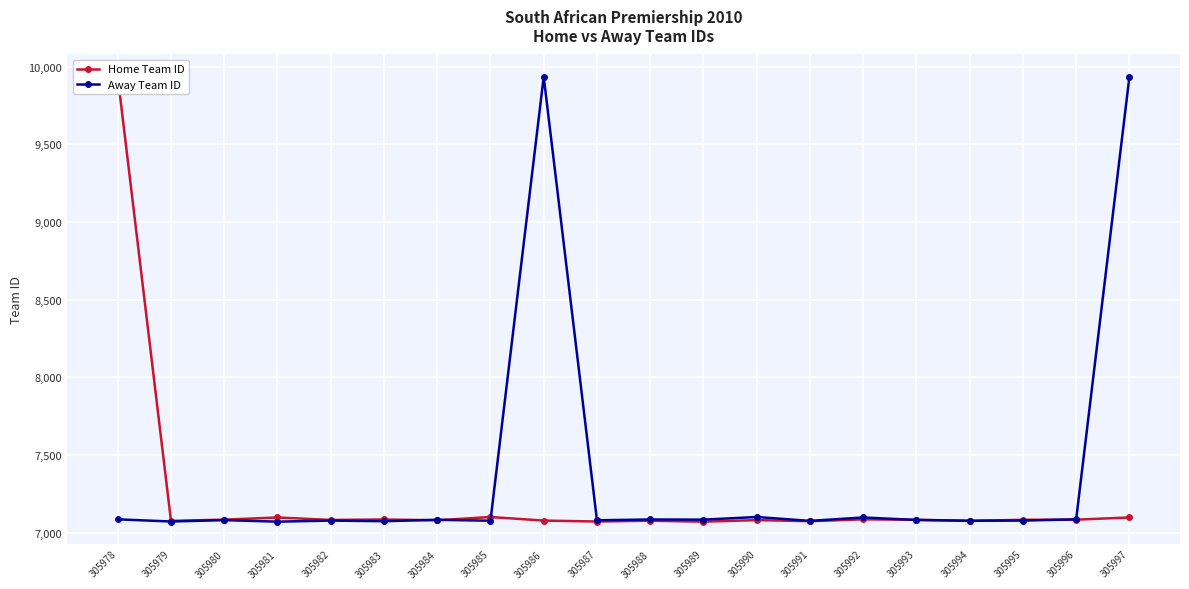

At which label does Home Team ID reach its peak?

305978